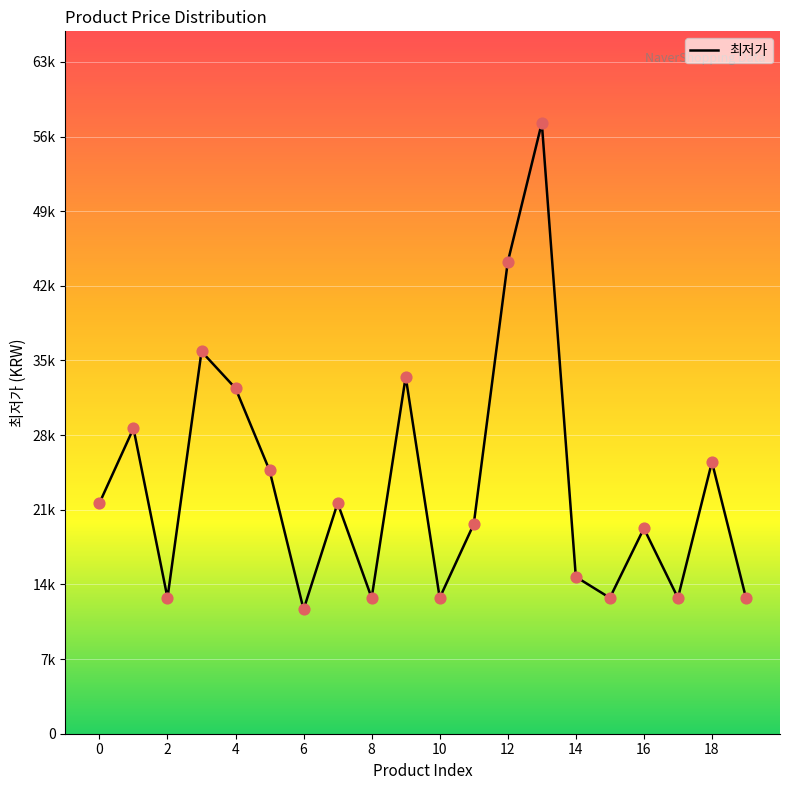

Does the chart have visible grid lines?

Yes